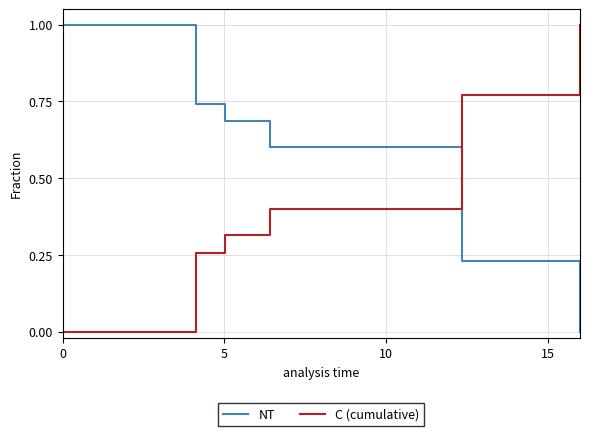

What is the difference between the maximum and minimum values in the C (cumulative) series?

1.0